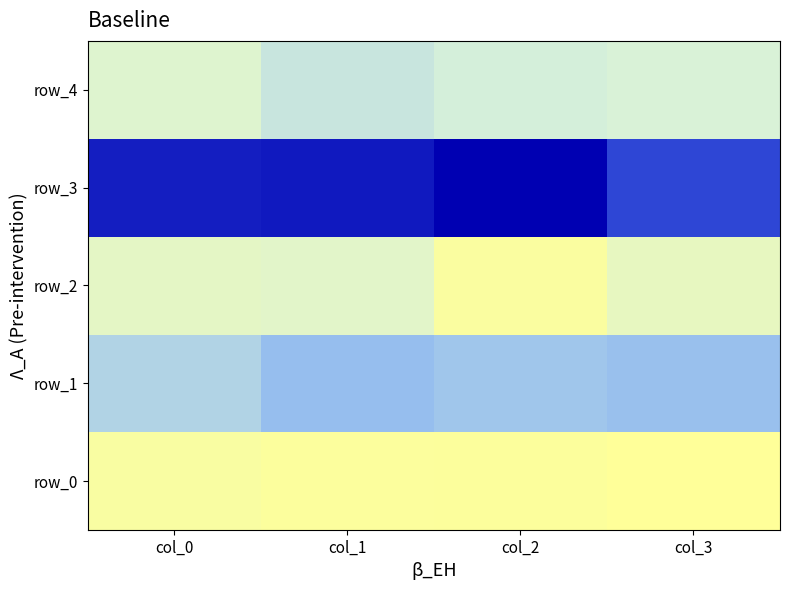

At which category is the sum across all series the highest?

col_1